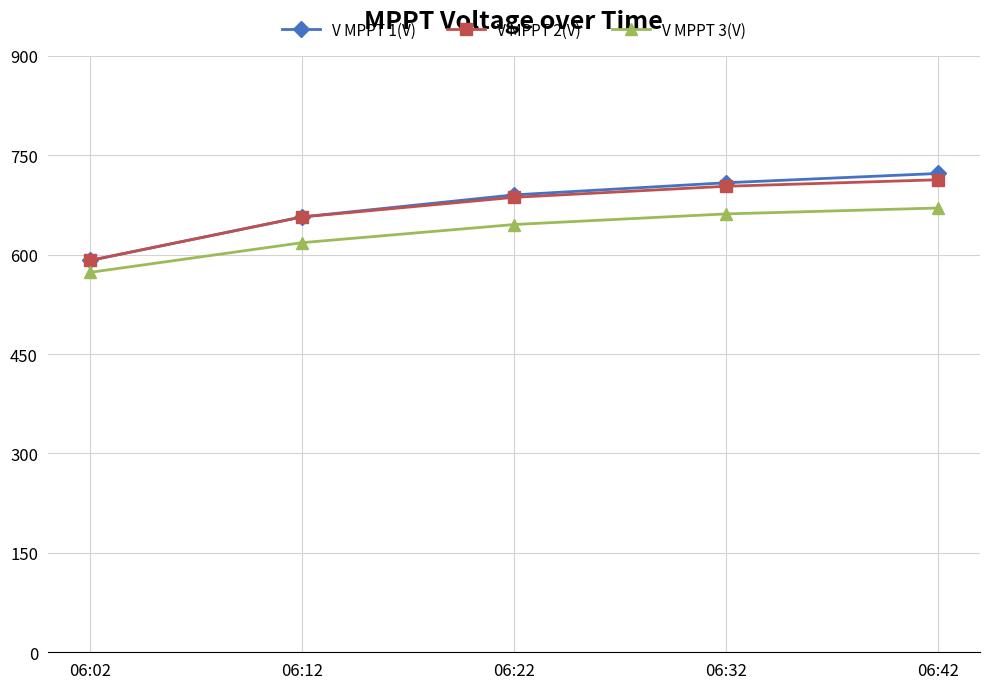

What is the difference between the highest and lowest values at 06:12?

38.9